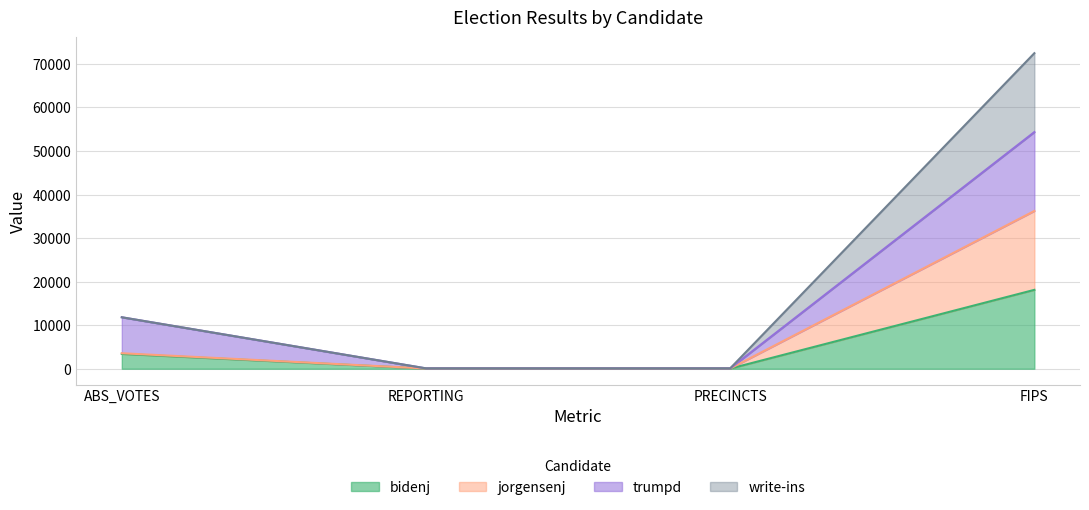

How many lines are shown in the chart?

4